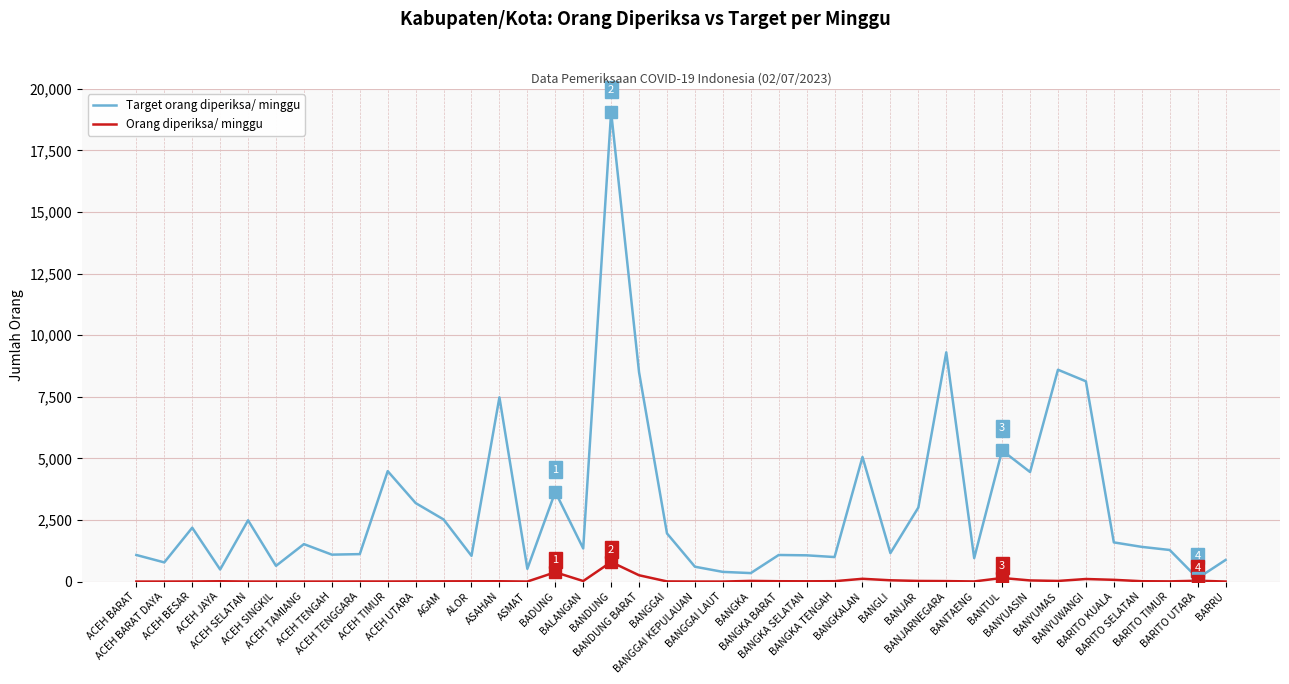

What is the sum of all Orang diperiksa/ minggu values?

2222